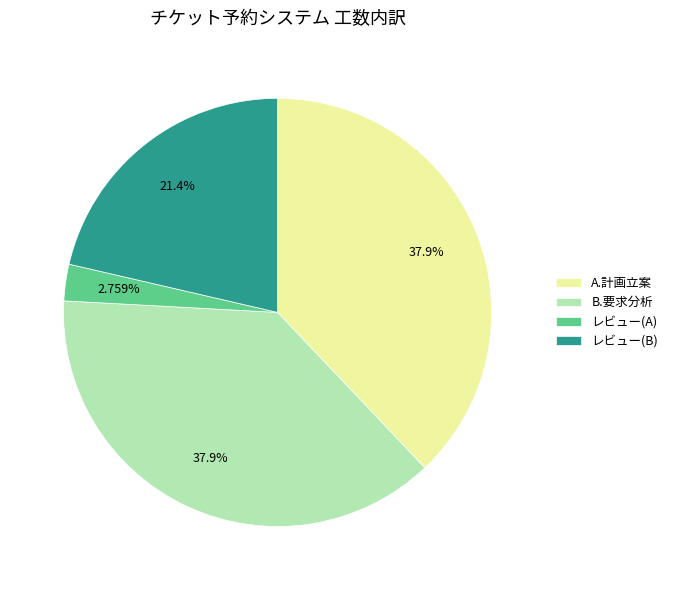

Which slice is the smallest?

レビュー(A)